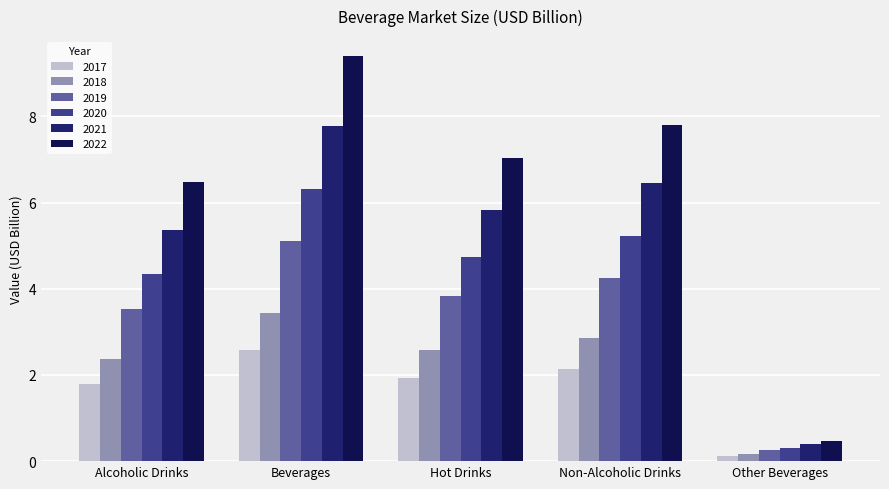

Does the chart contain any negative values?

No